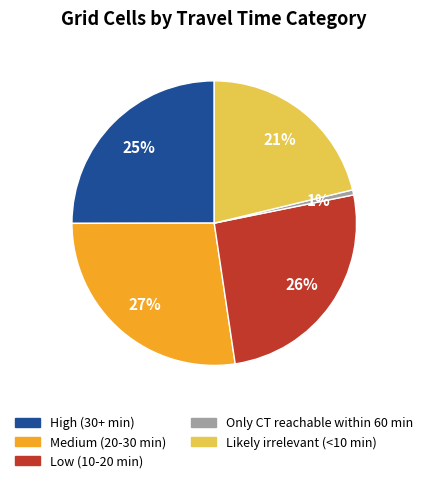

Is there any slice that represents more than half of the pie?

No